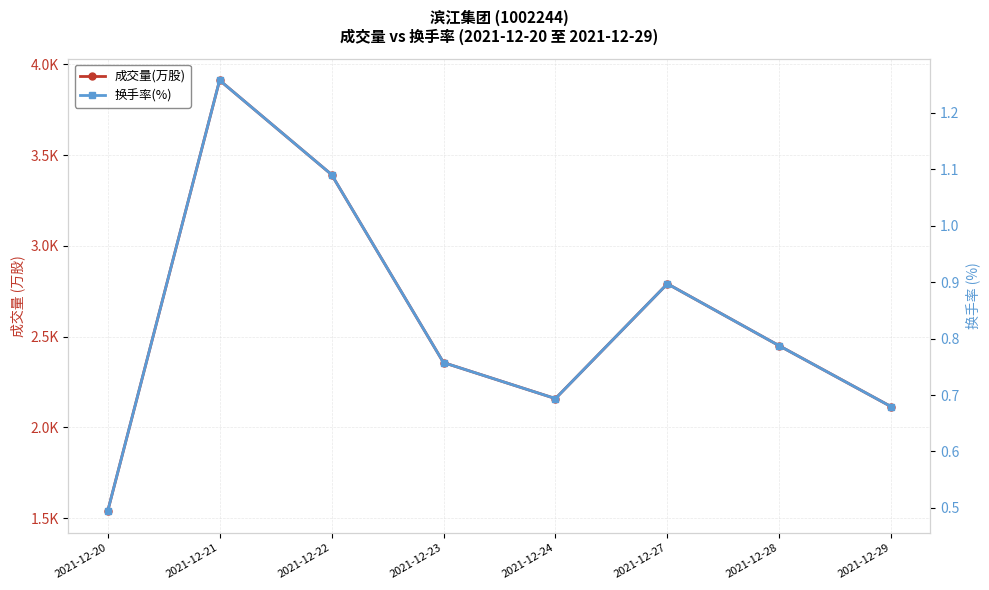

What is the value of the 换手率(%) point at the 7th from the left?

0.8